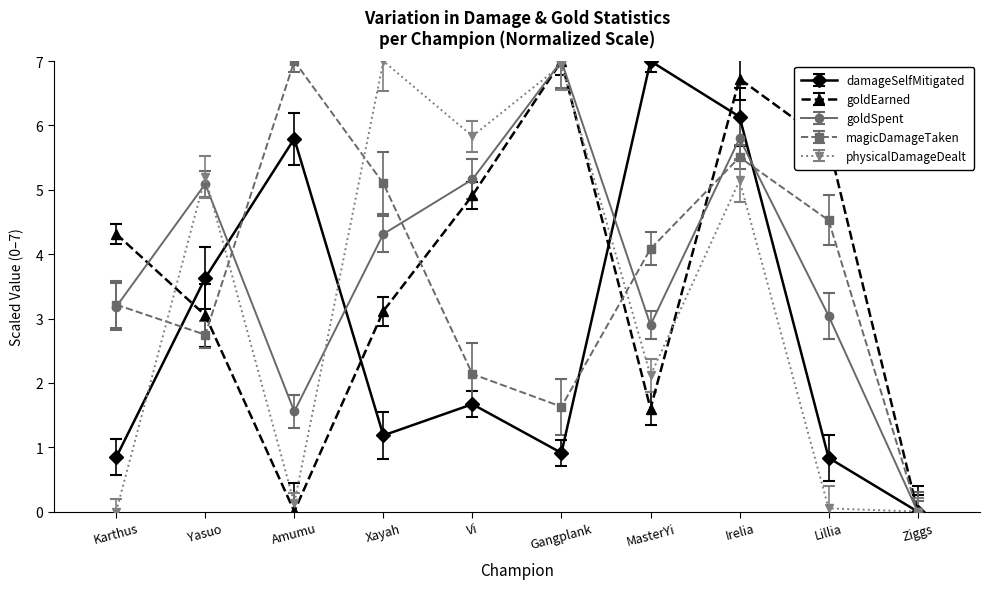

At which category does goldEarned reach its first local valley?

Amumu